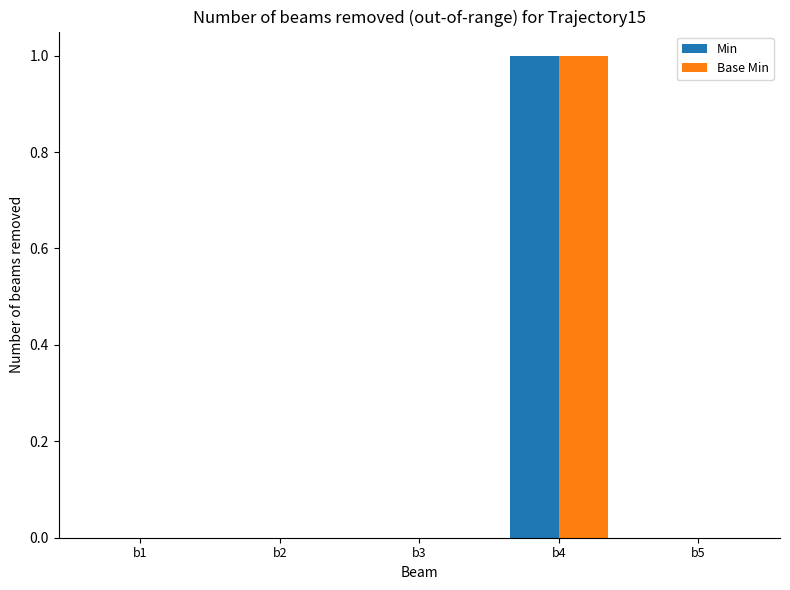

The value of Base Min at b5 is 0. True or false?

True